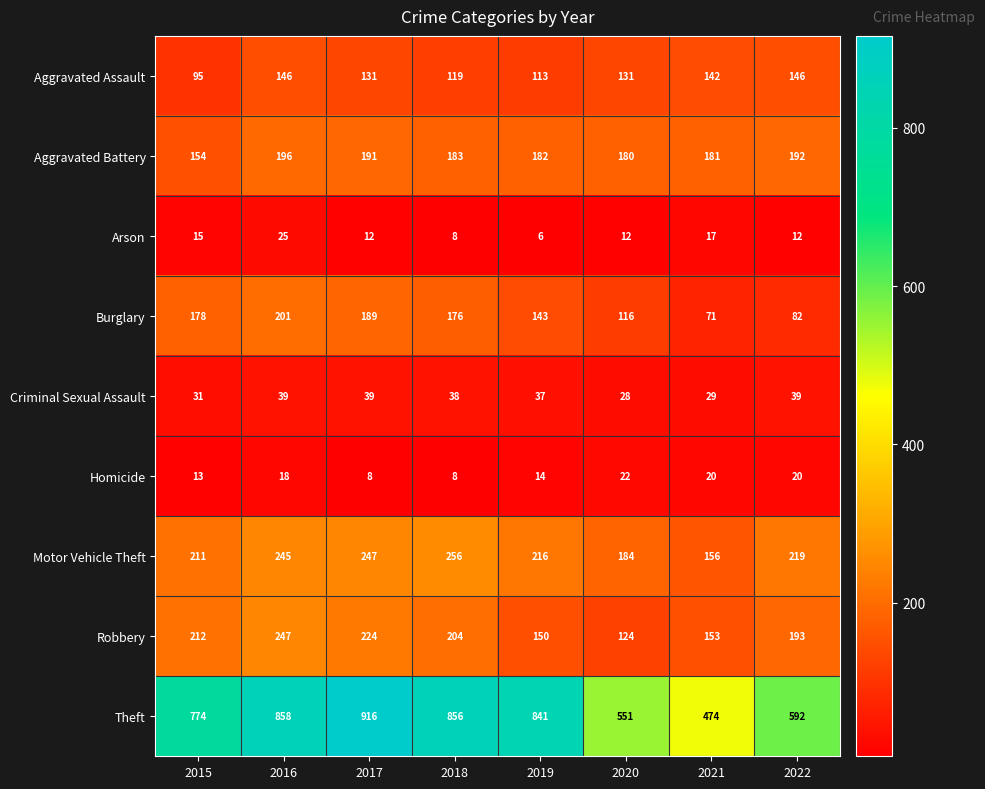

What is the lowest value of the Arson series?

6